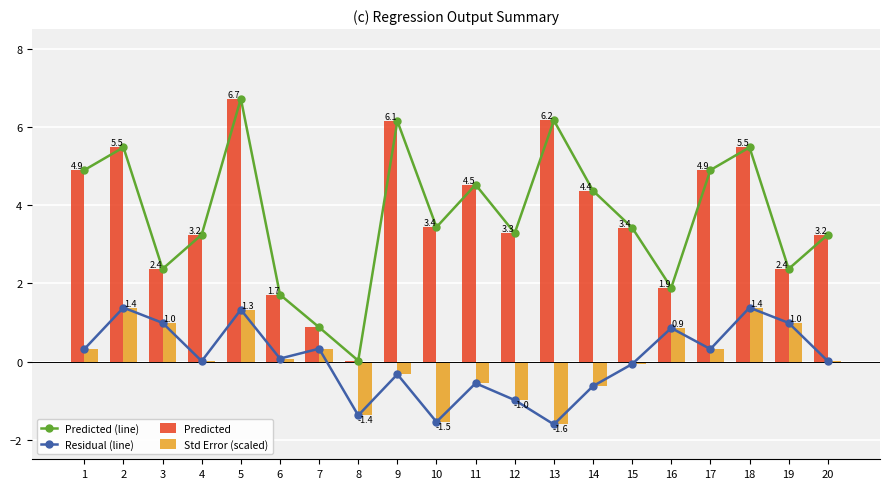

What are all the series names shown in the legend?

Predicted (line), Residual (line), Predicted, Std Error (scaled)